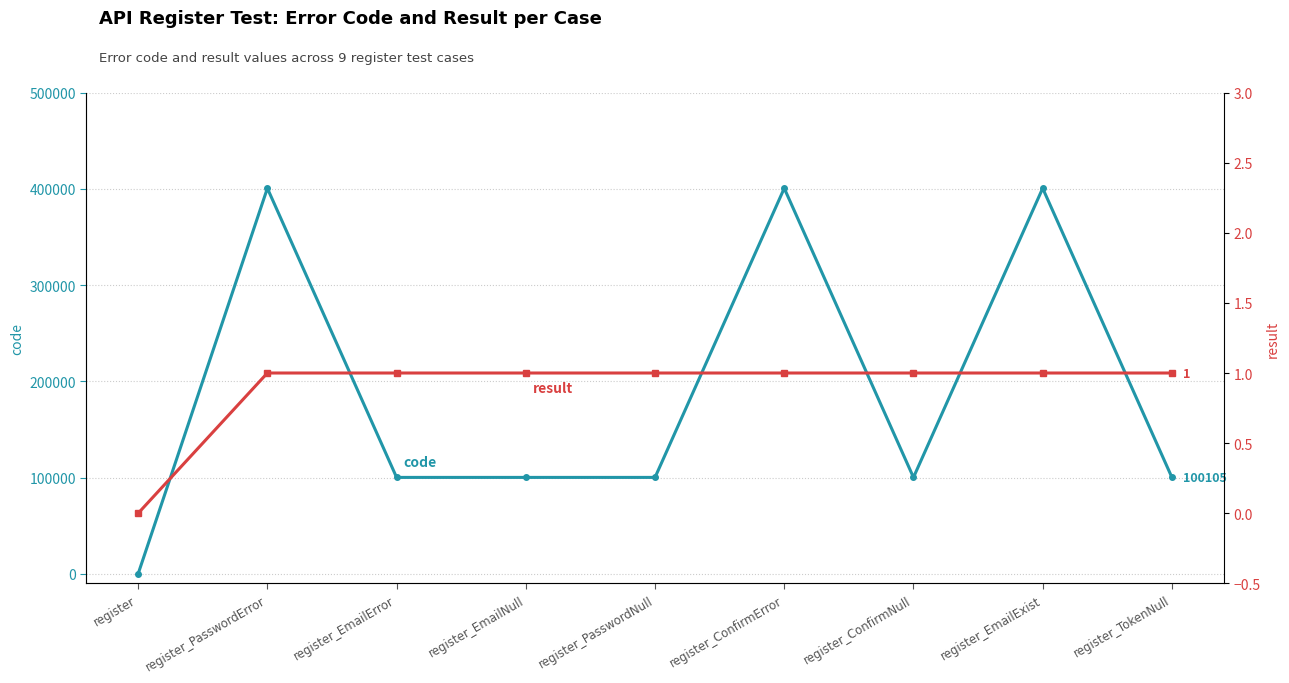

What is the approximate value of result at register_EmailError?

1